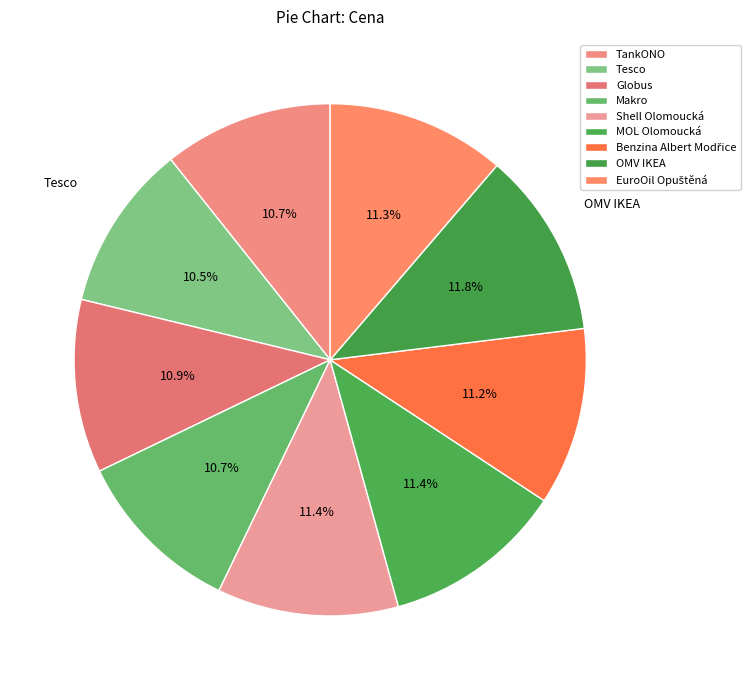

What percentage is the Makro slice, to the nearest percent?

11%